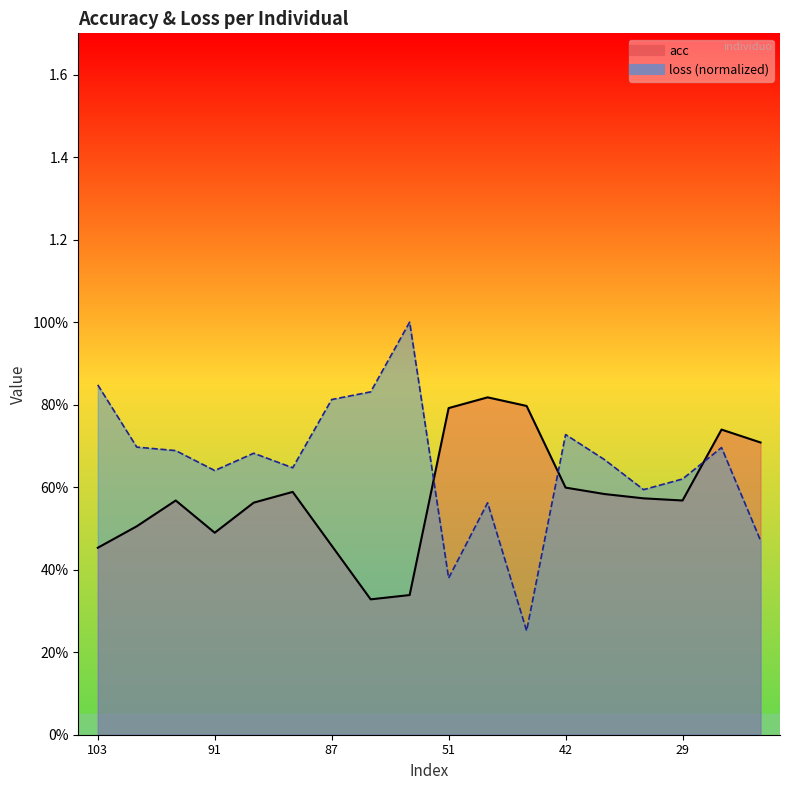

Count the acc values in the range 0 to 1.

18